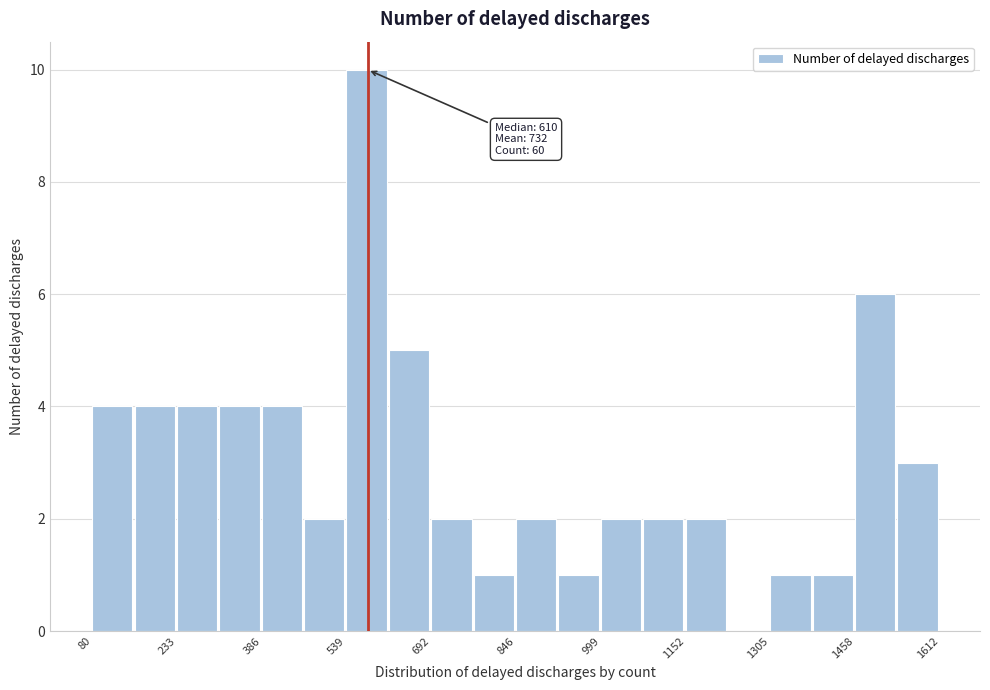

Around what value on the x-axis is the tallest bar? Give the approximate position of its centre, as read against the axis.

580